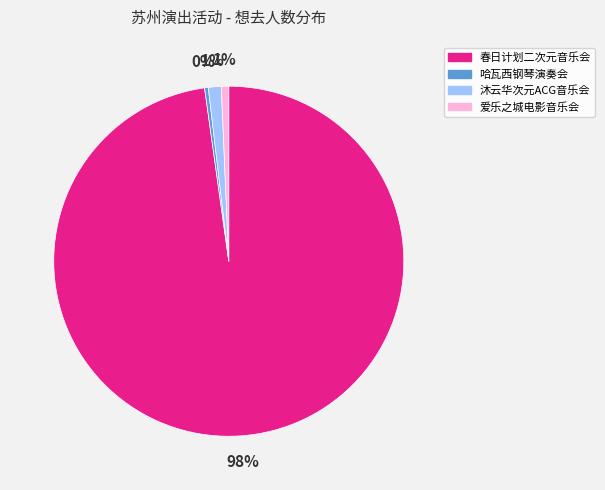

To the nearest percent, what is the average slice percentage?

25%